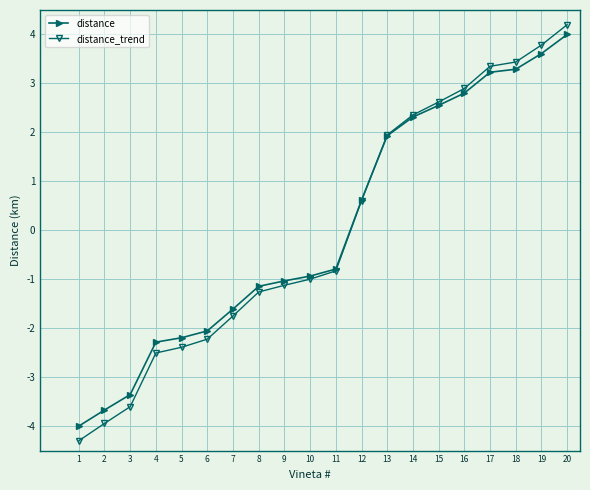

The value of distance_trend at 16 is 4.3. True or false?

False